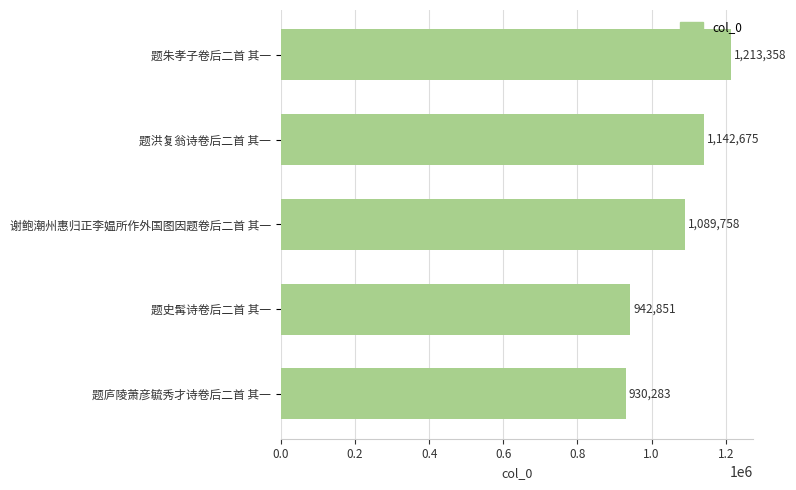

List the labels in order of value, smallest first.

题庐陵萧彦毓秀才诗卷后二首 其一, 题史髯诗卷后二首 其一, 谢鲍潮州惠归正李媪所作外国图因题卷后二首 其一, 题洪复翁诗卷后二首 其一, 题朱孝子卷后二首 其一